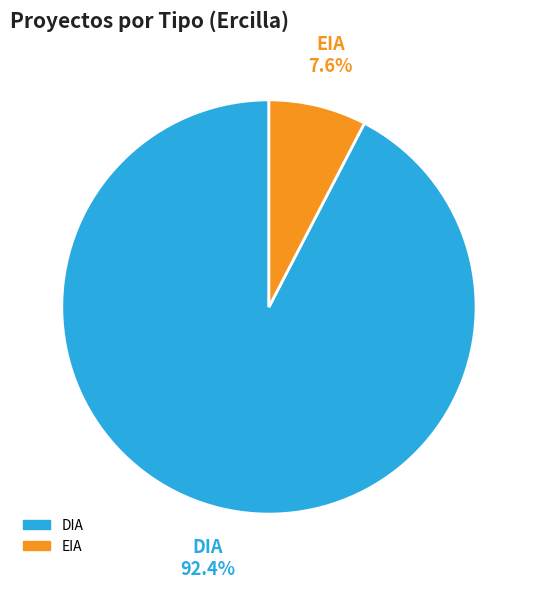

Is DIA the majority of the pie?

Yes